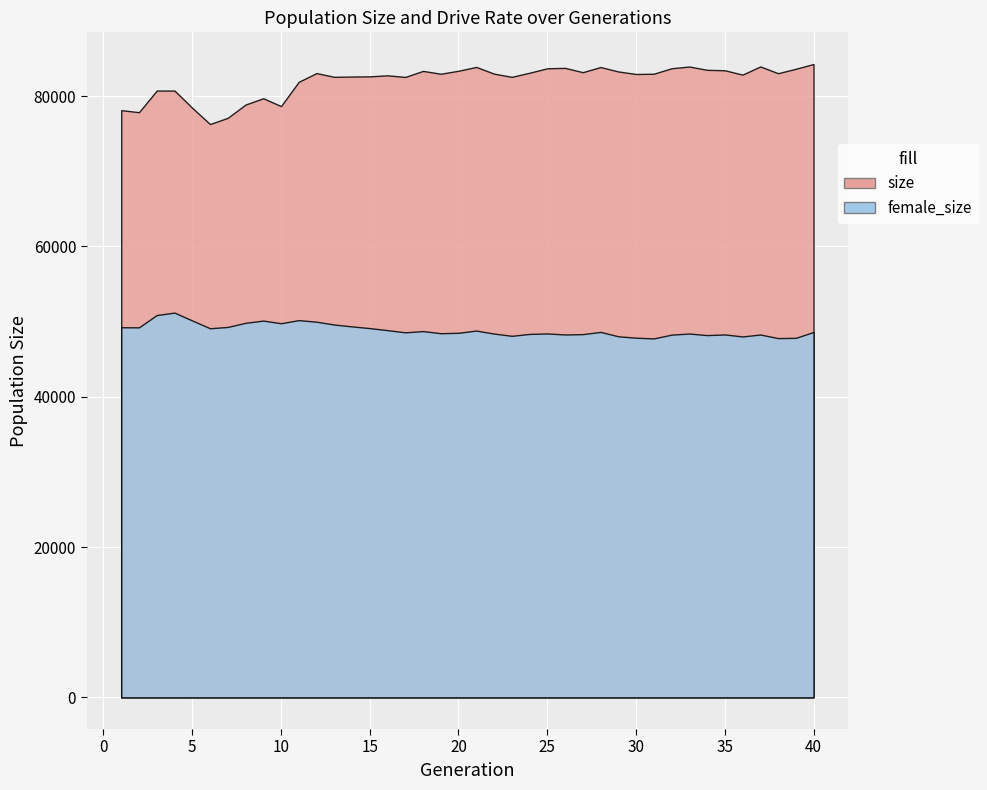

List the series in order of their peak value, highest first.

size, female_size, rate_has_drive